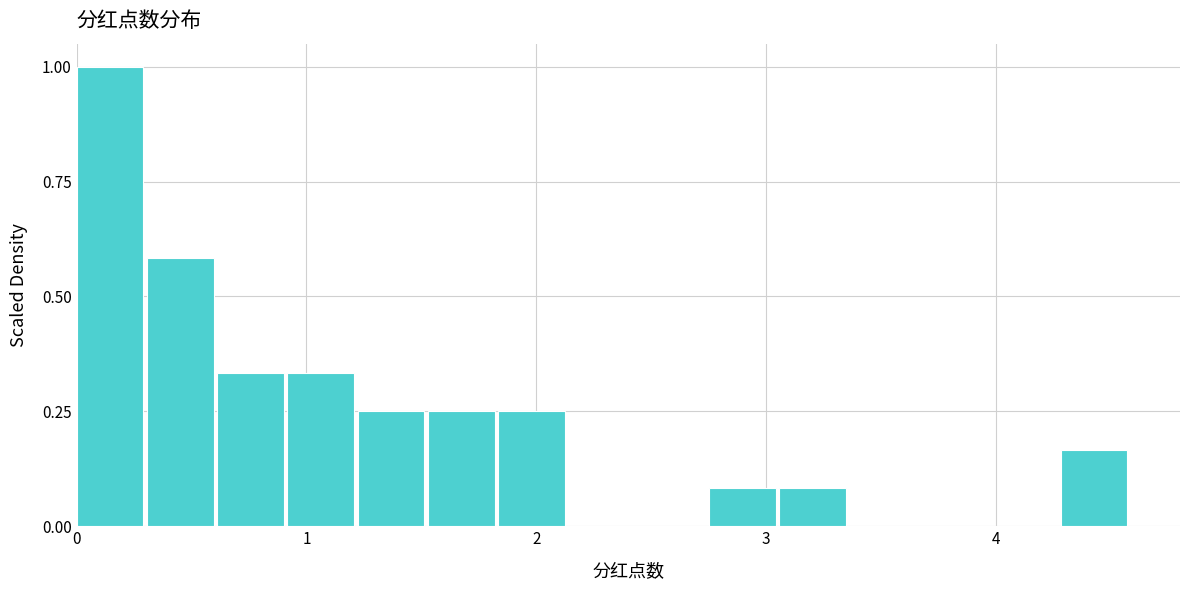

Read against the x-axis, roughly where is the centre of the tallest bar?

0.1